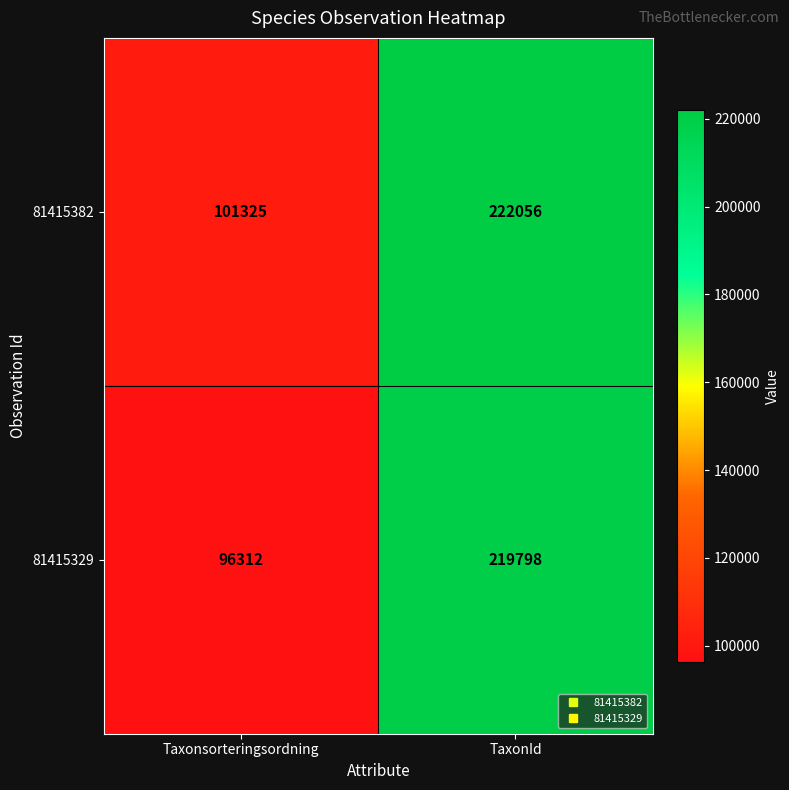

What is the maximum value shown in the chart?

222056